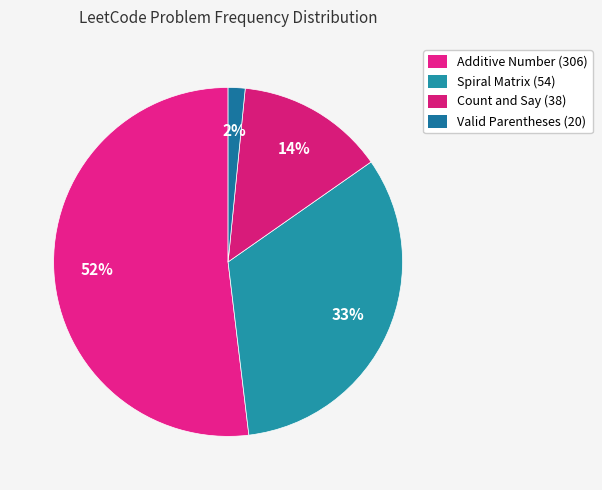

What percentage is the Spiral Matrix (54) slice, to the nearest percent?

33%